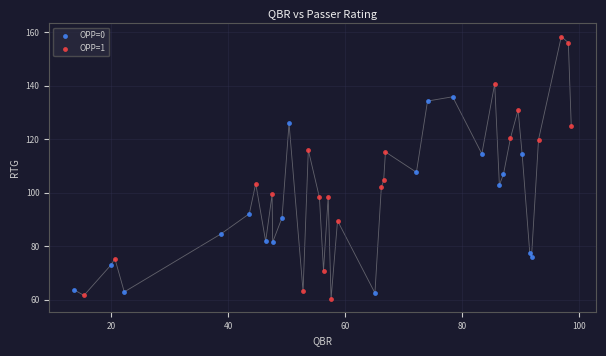

Which series reaches the minimum Y coordinate?

OPP=1